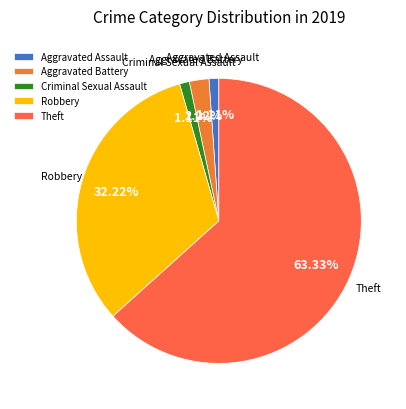

Which slice is the largest?

Theft